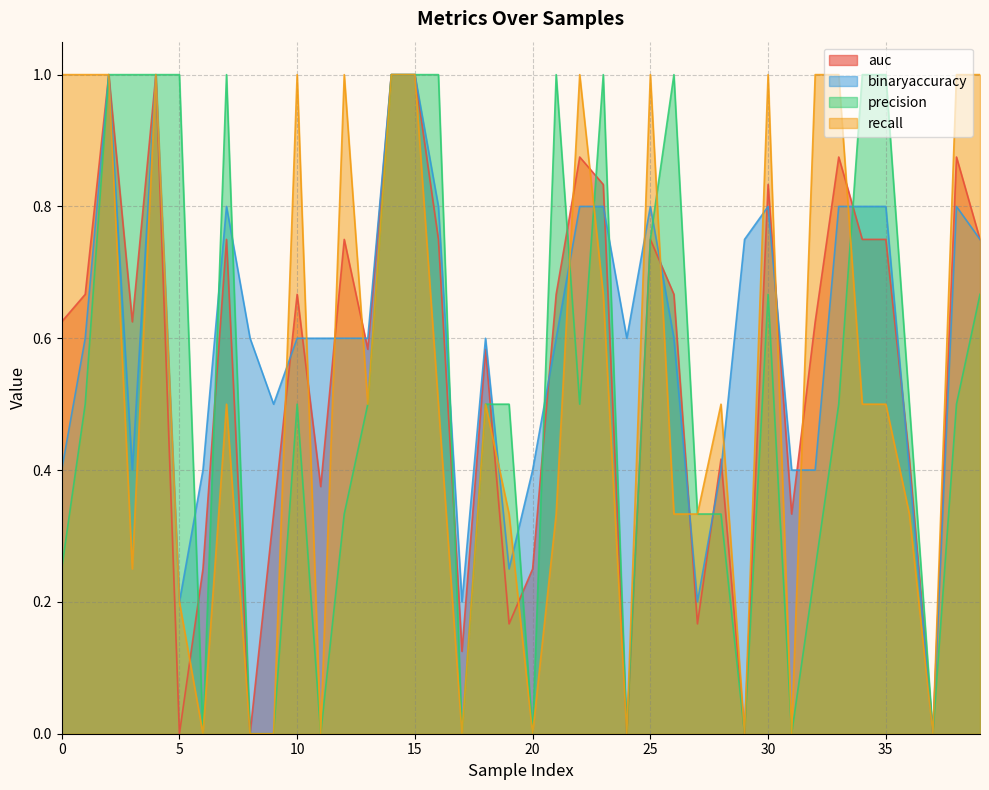

What value does the recall series have at 21?

0.3